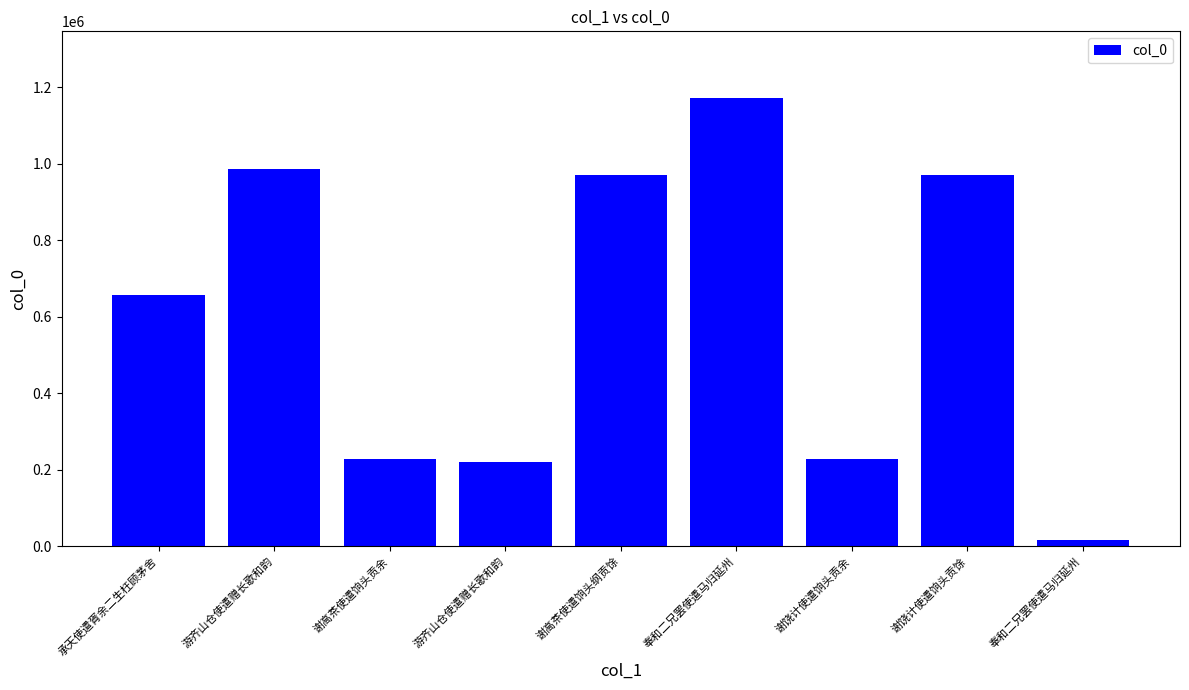

Is it true that the value at 奉和二兄罢使遣马归延州 is 23948?

False